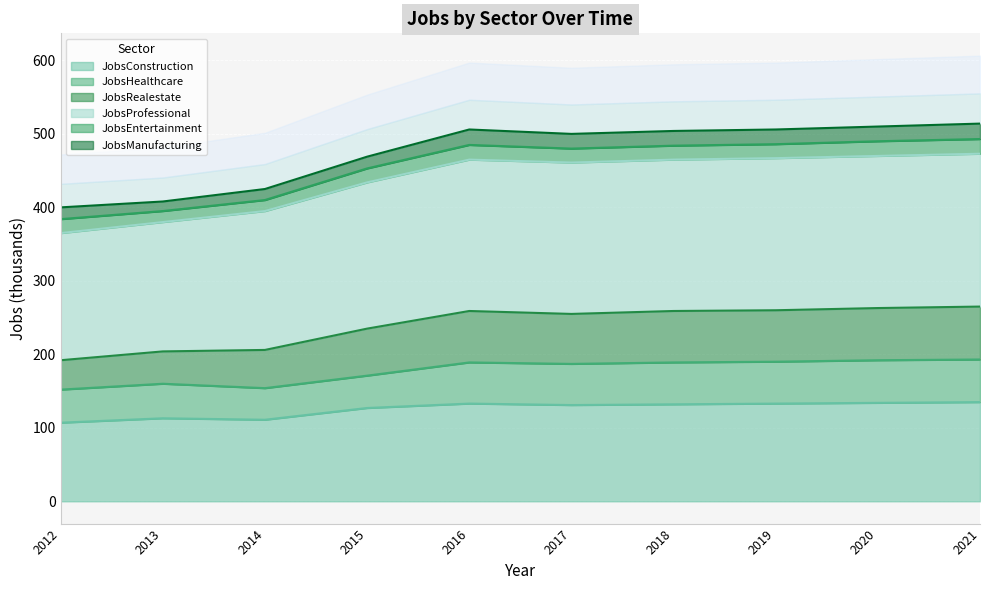

At which category is the sum across all series the highest?

2021